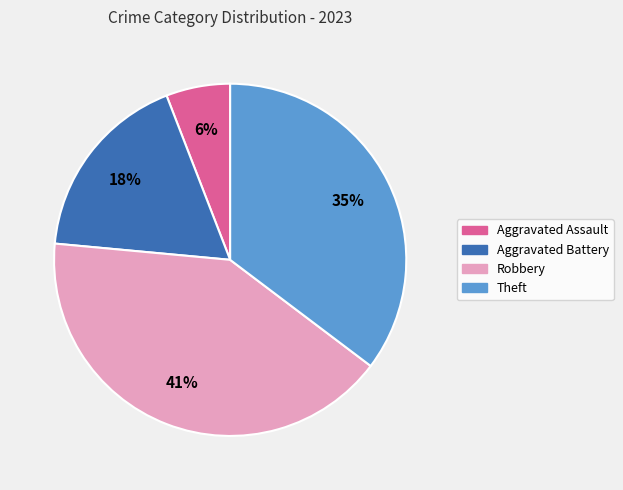

Is the sum of Aggravated Battery and Aggravated Assault greater than half?

No